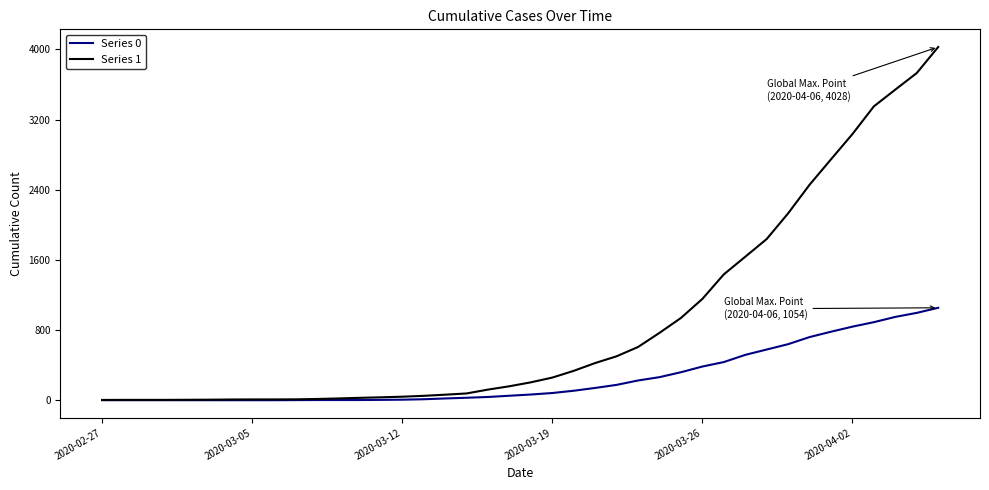

Rank the series by their maximum value, from lowest to highest.

Series 0, Series 1